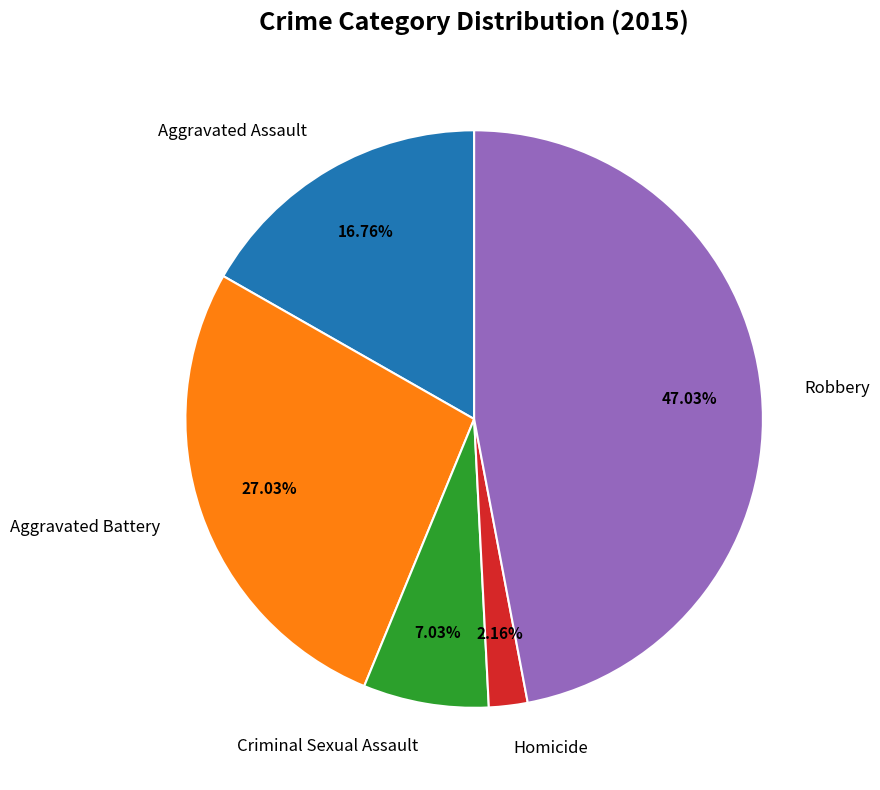

Which has a higher value, Criminal Sexual Assault or Homicide?

Criminal Sexual Assault